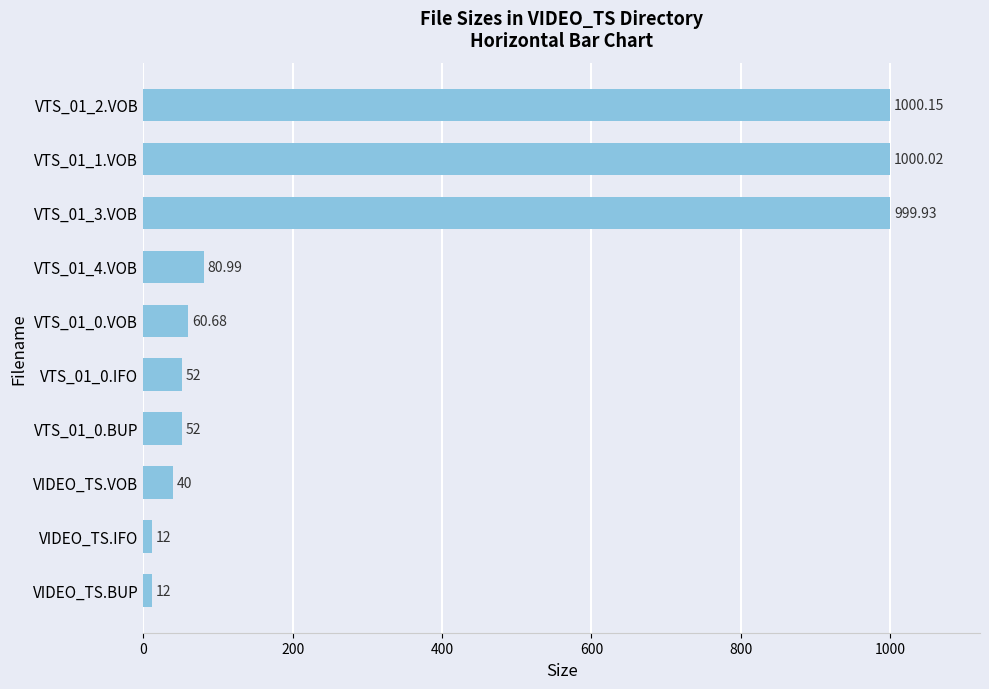

What is the difference between the second highest and minimum values?

988.0